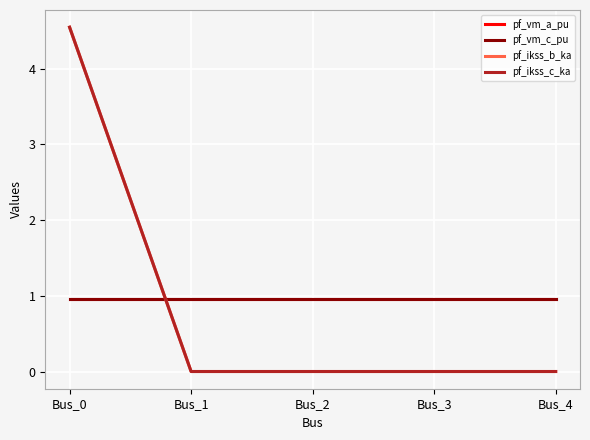

What is the sum of the pf_vm_a_pu values at Bus_4 and Bus_3?

1.9